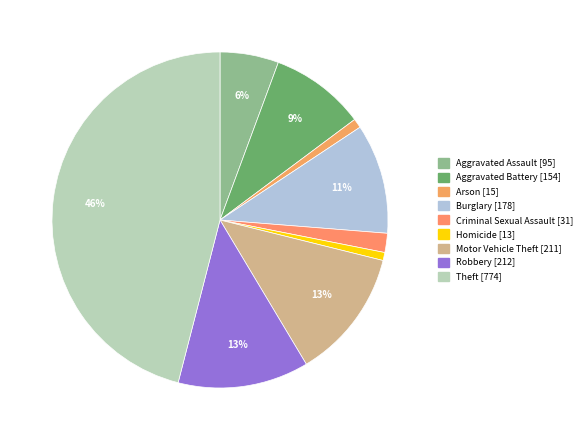

The Aggravated Assault slice represents 6% of the pie. True or false?

True